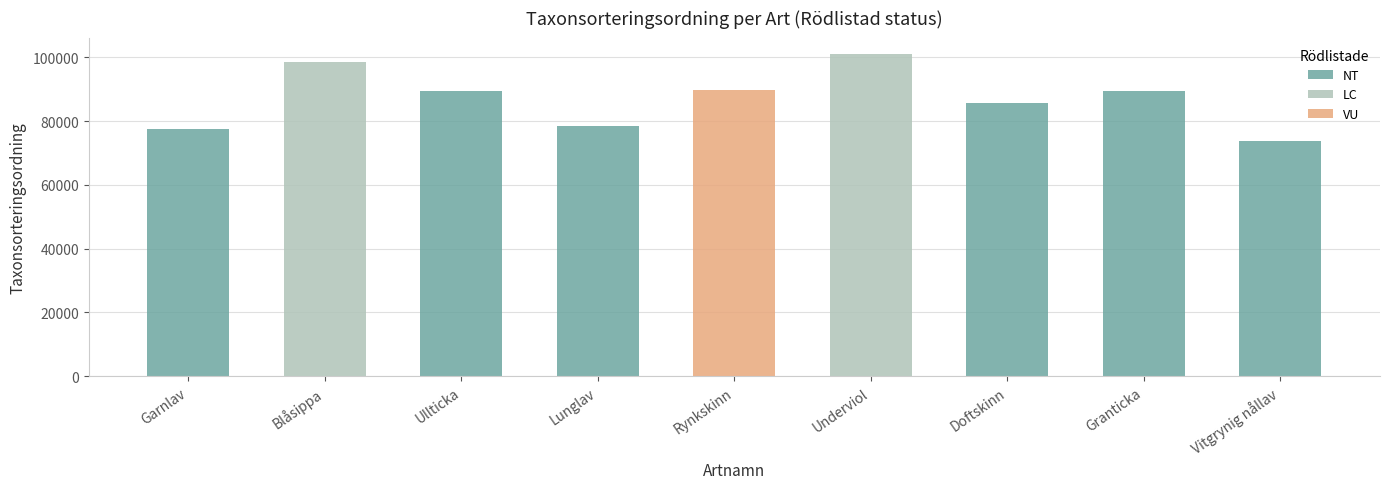

What is the difference between the maximum and minimum values?

27427